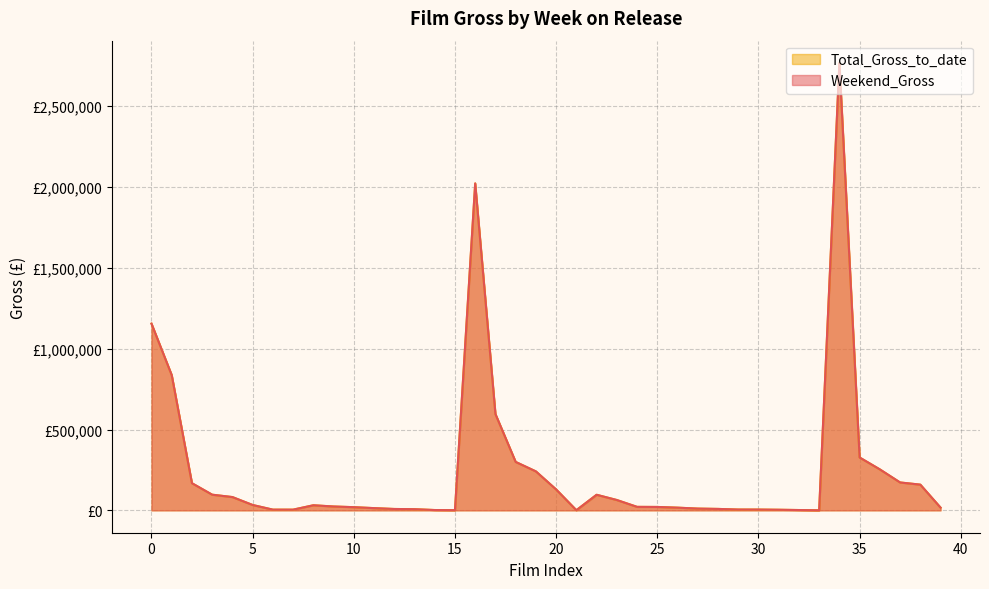

At how many categories does at least one series exceed 1654910?

2